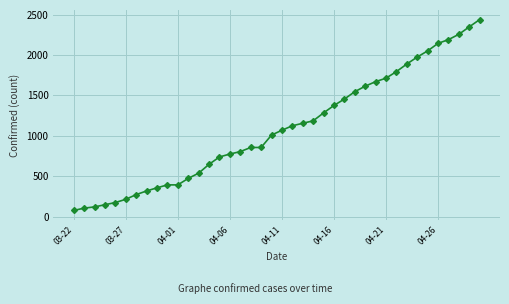

What is the smallest value displayed?

80